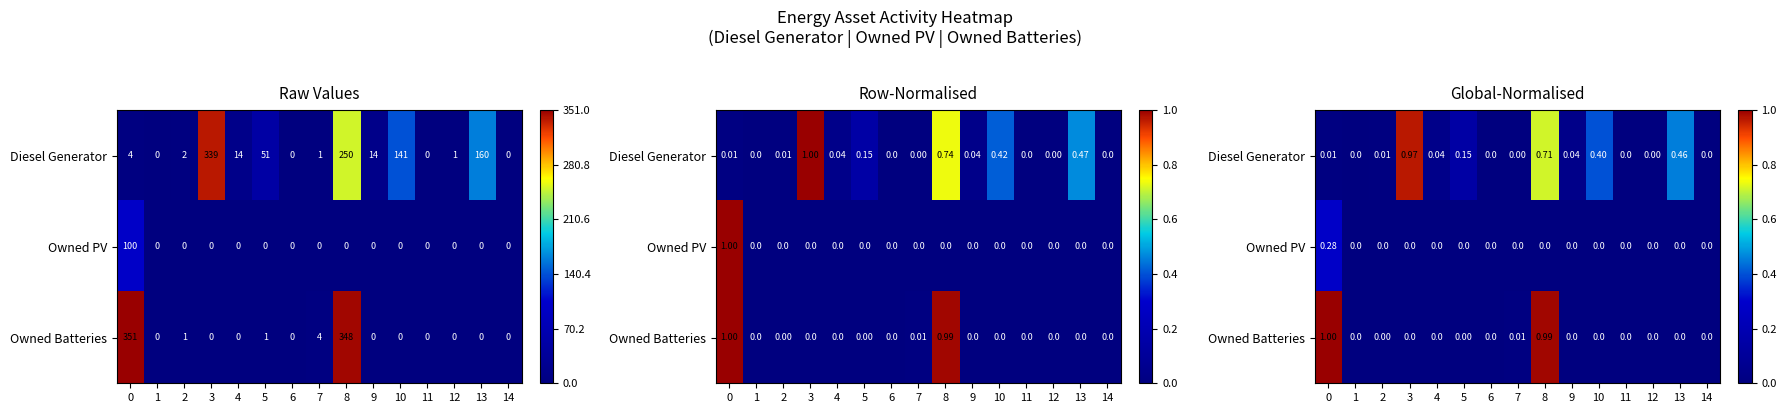

Rank the categories by Owned Batteries value from highest to lowest.

0, 8, 7, 2, 5, 1, 3, 4, 6, 9, 10, 11, 12, 13, 14